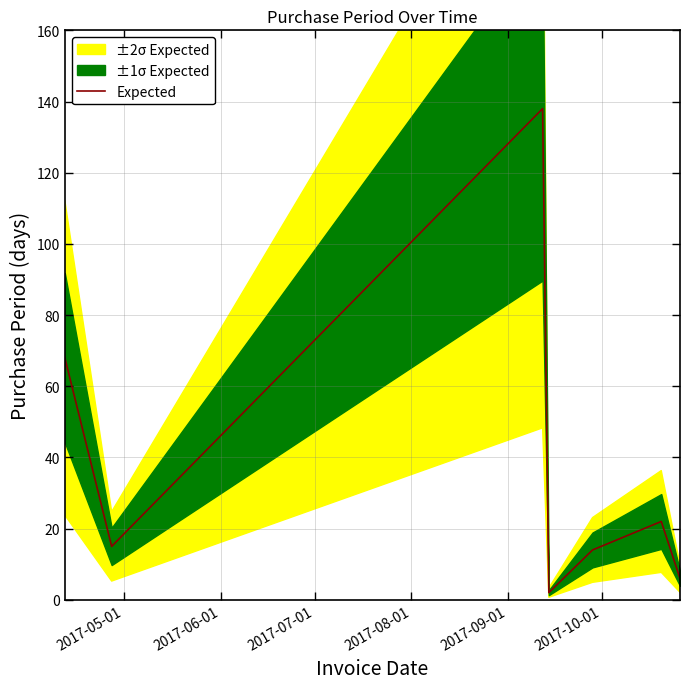

How many lines are shown in the chart?

1